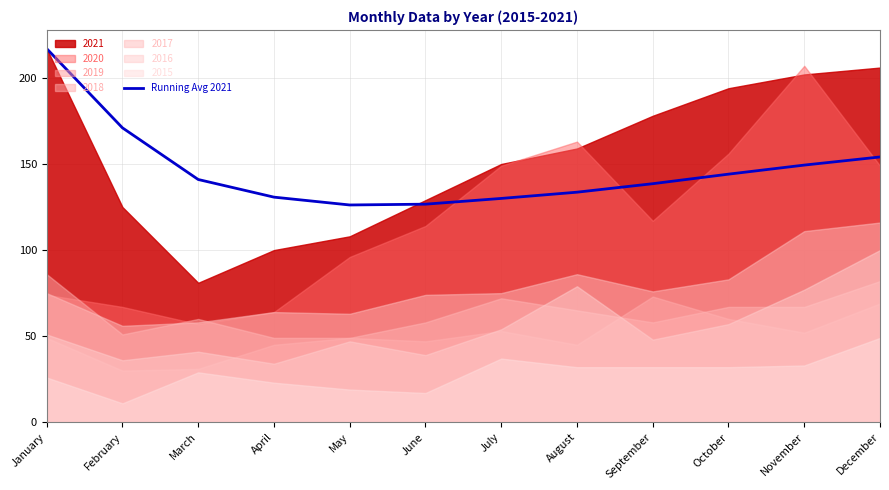

Reading left to right, transcribe all the data shown in this chart.

217.0	171.0	141.0	130.8	126.2	126.7	130.0	133.6	138.6	144.1	149.4	154.1